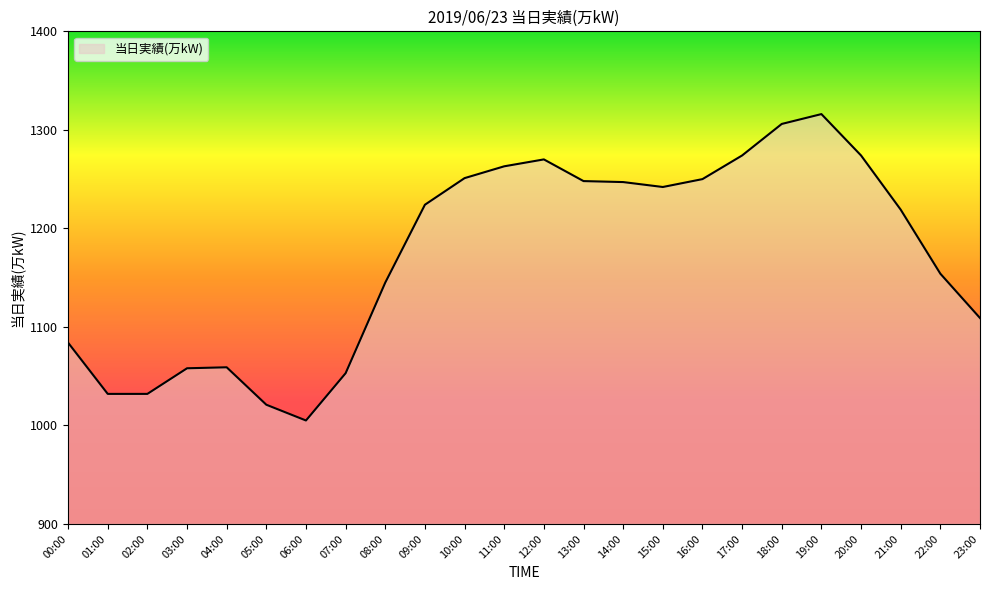

Read the value at 06:00, to the nearest 50.

1000